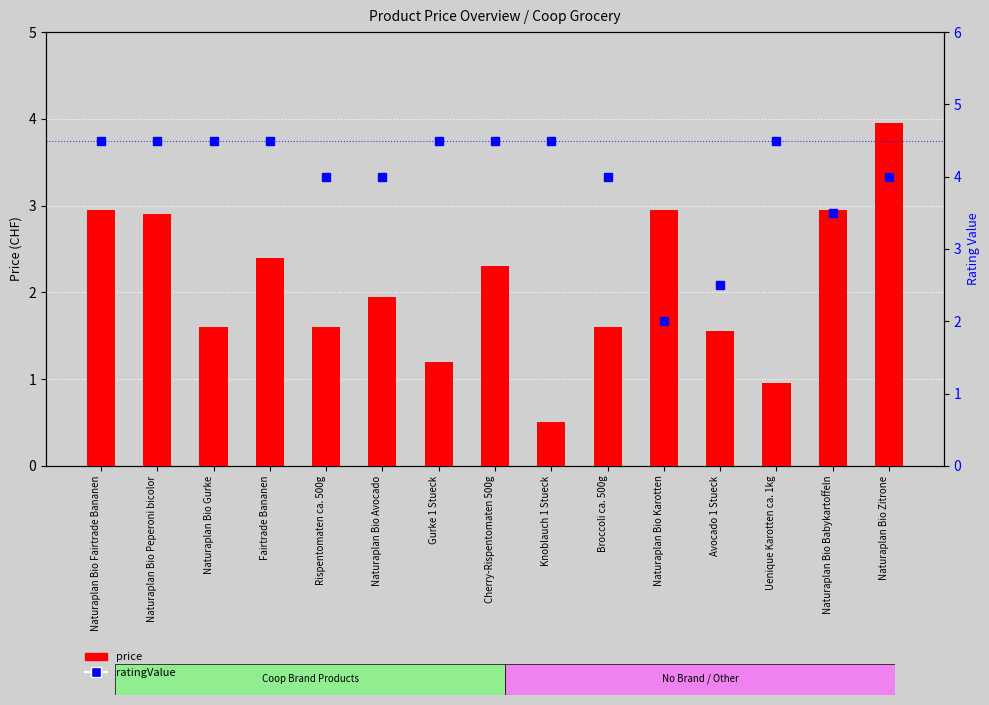

The ratingValue series shows 1.3 at Naturaplan Bio Zitrone. True or false?

False